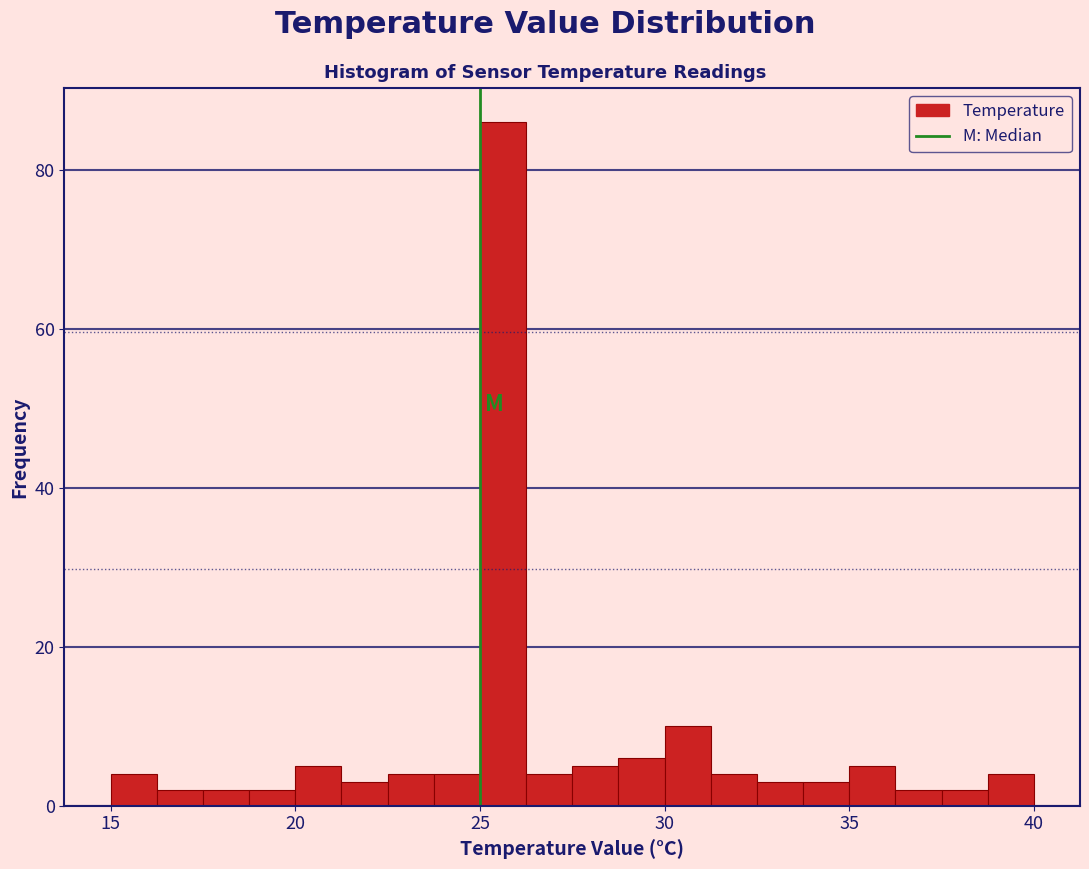

Read against the x-axis, roughly where is the centre of the tallest bar?

25.5